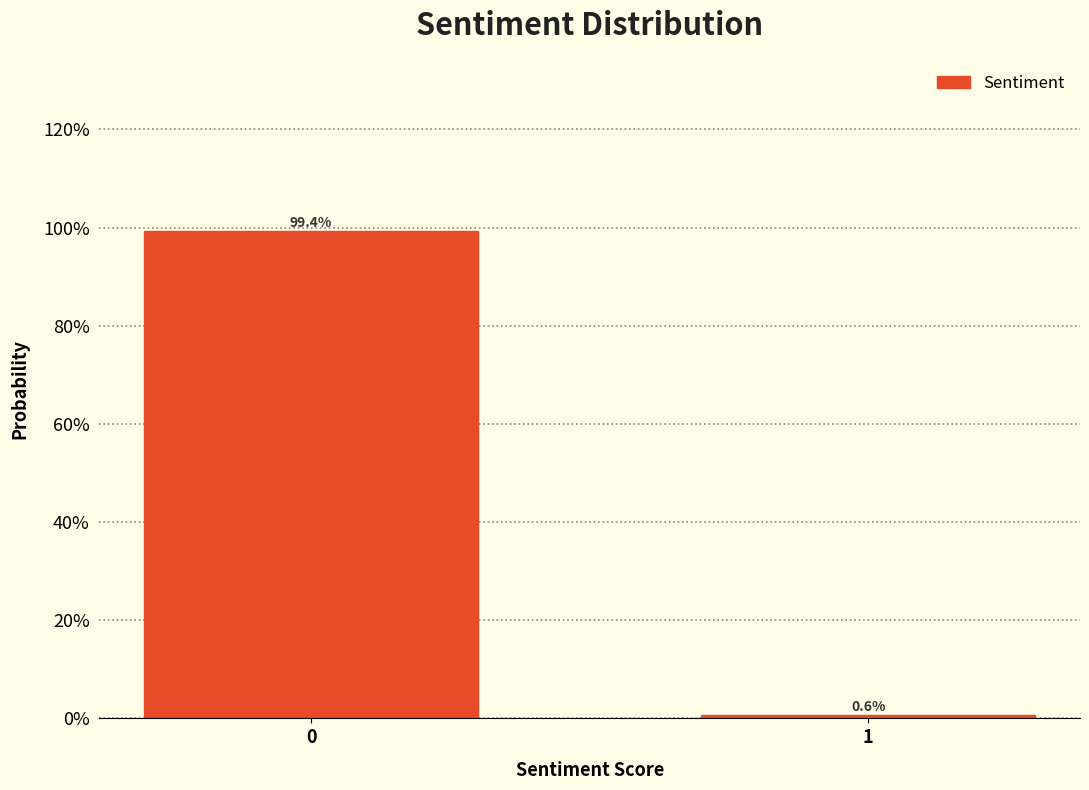

Are the bars horizontal?

No